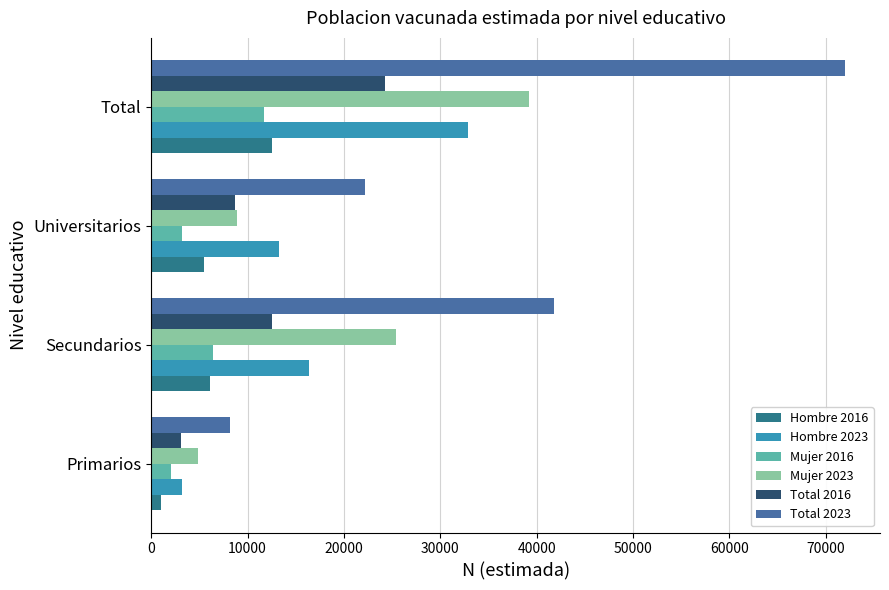

Where is Mujer 2016 nearest to the value 6851?

Secundarios